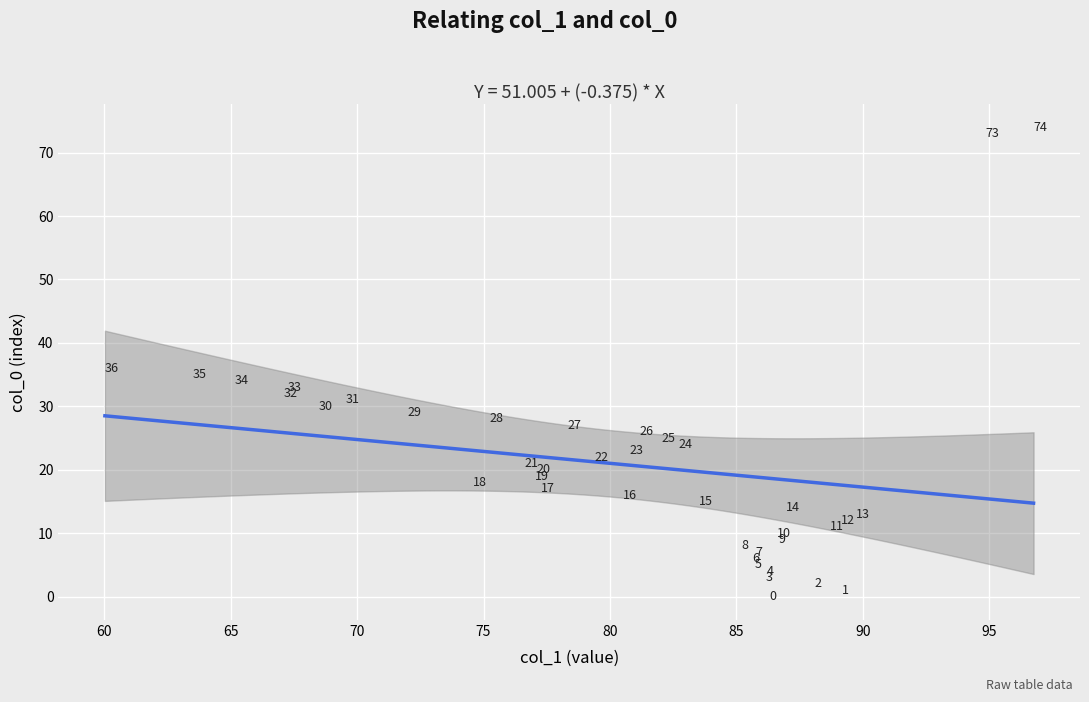

What is the range of Y values (max minus min)?

74